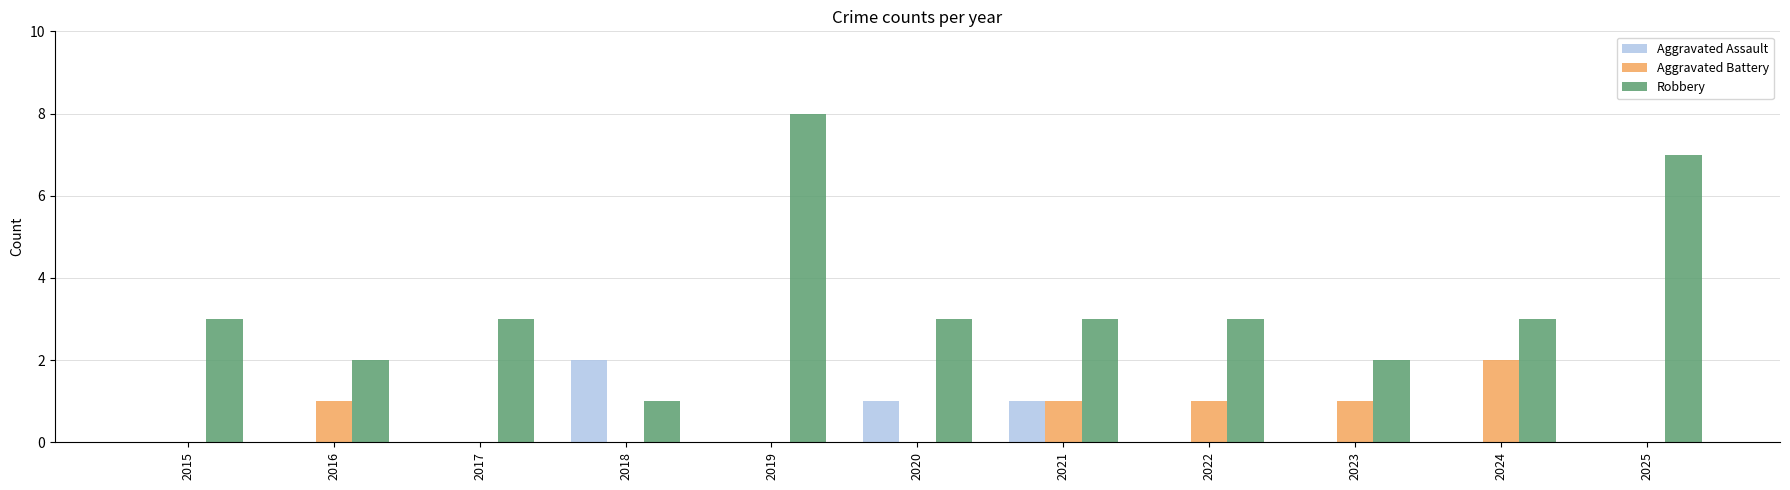

How many groups of bars are there?

11